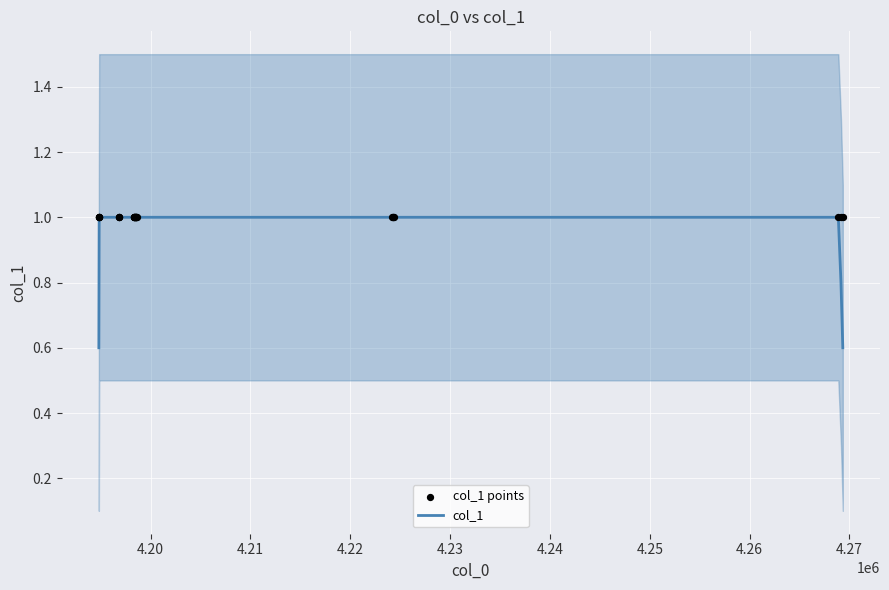

Which series reaches the maximum Y coordinate?

col_1